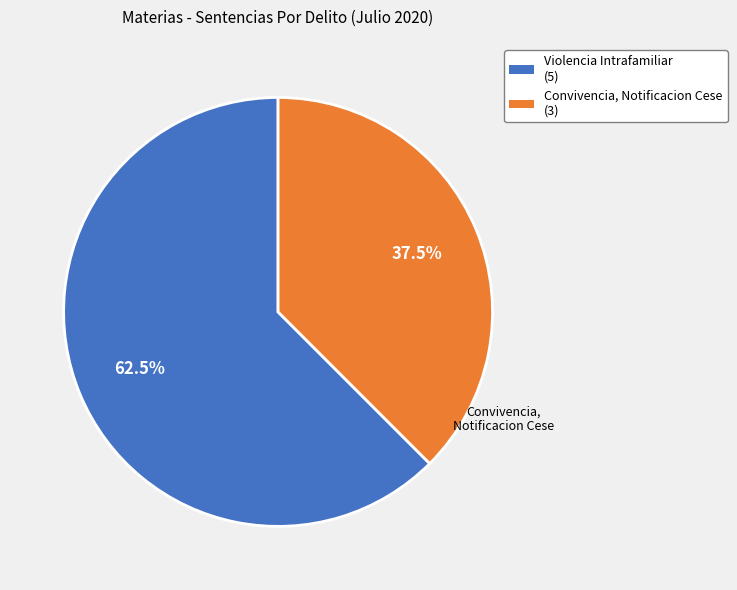

How many slices are in this pie chart?

2